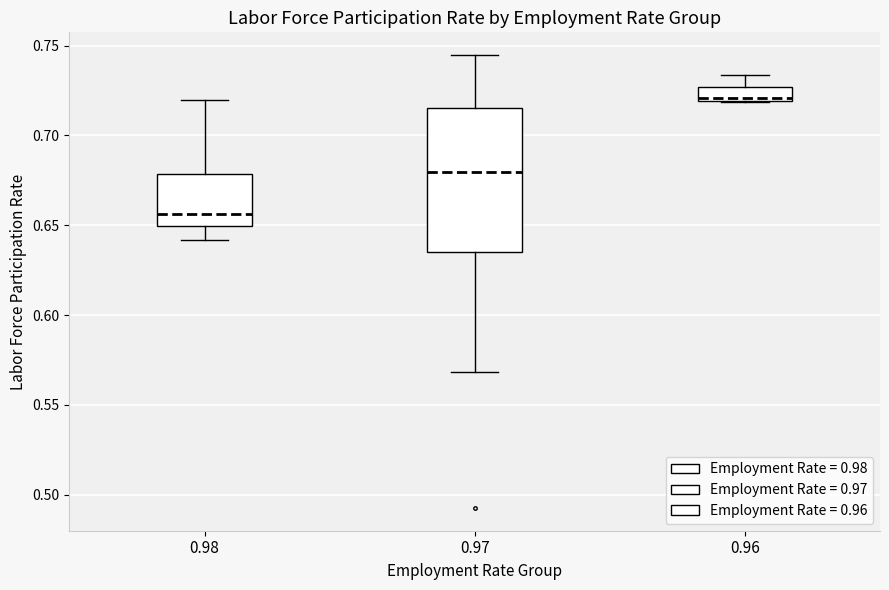

Which box has the highest median line?

0.96